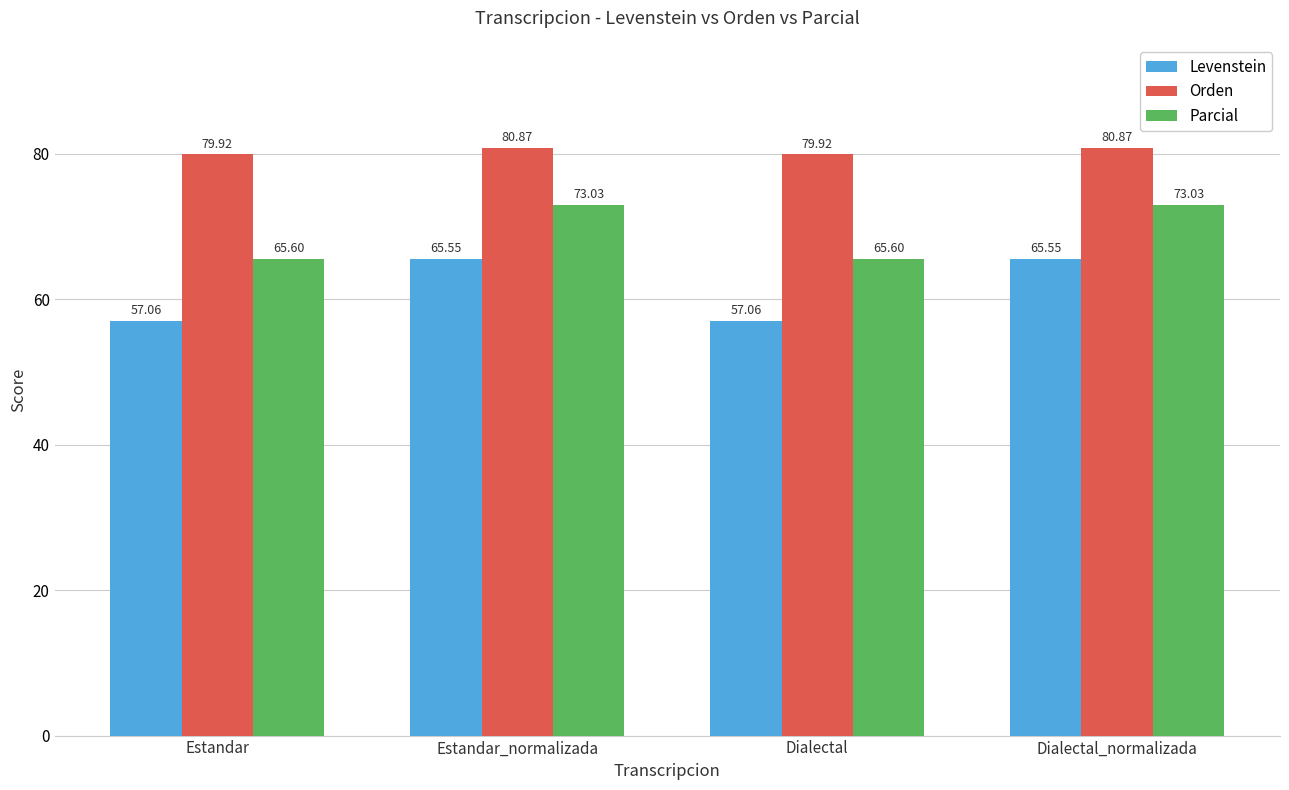

What is the difference between the Levenstein values at Dialectal_normalizada and Dialectal?

8.5